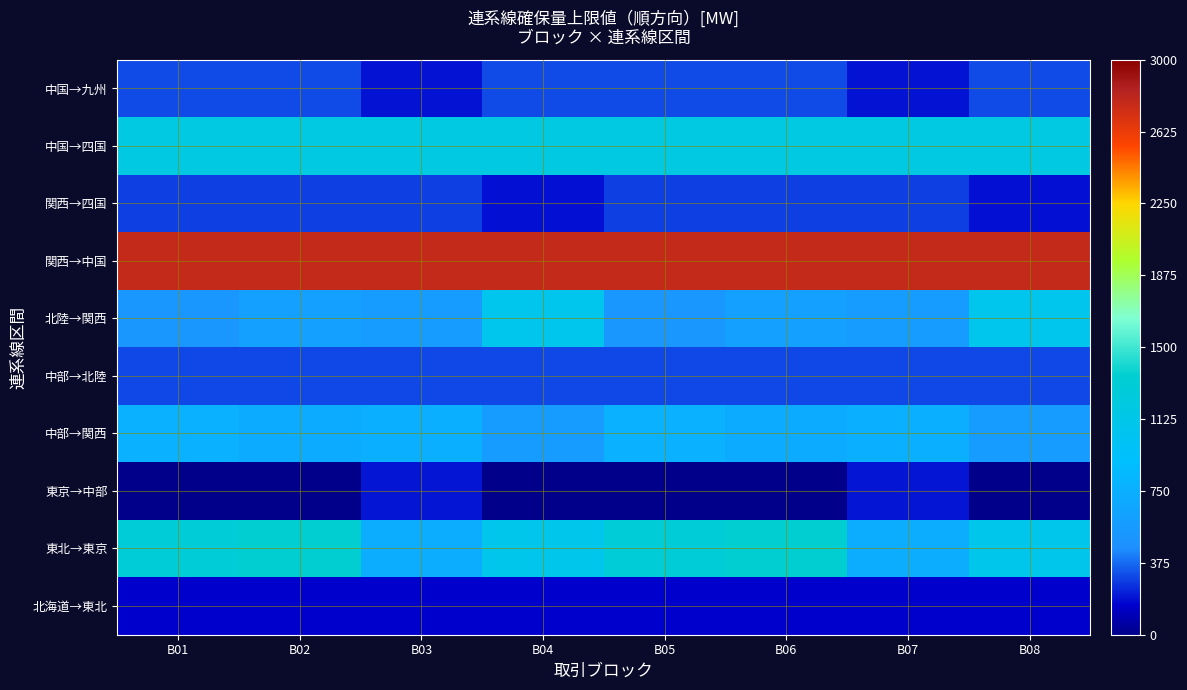

Which label corresponds to the smallest value in the chart?

B01